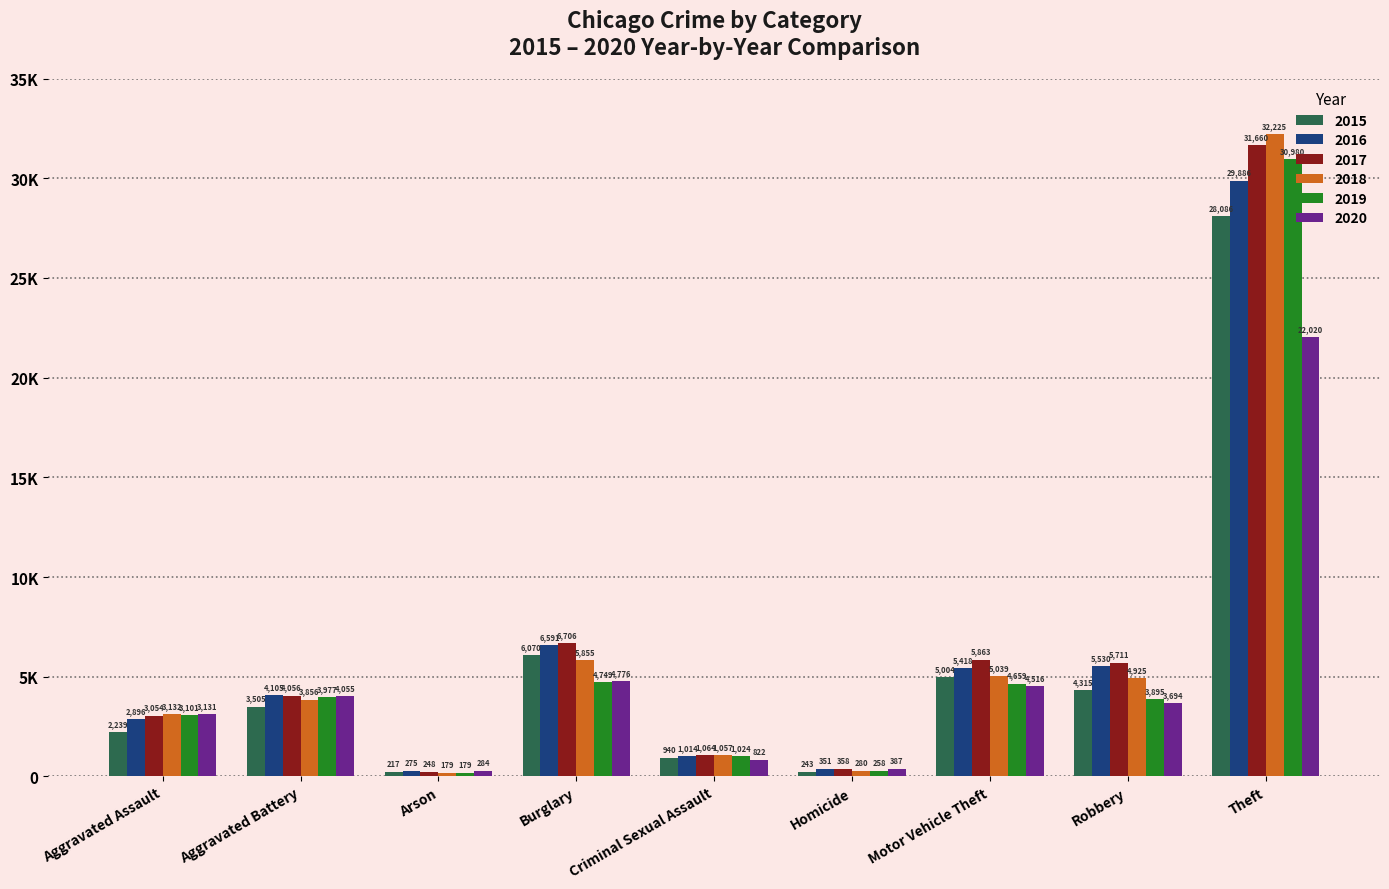

What is the label of the 9th bar from the left?

Theft